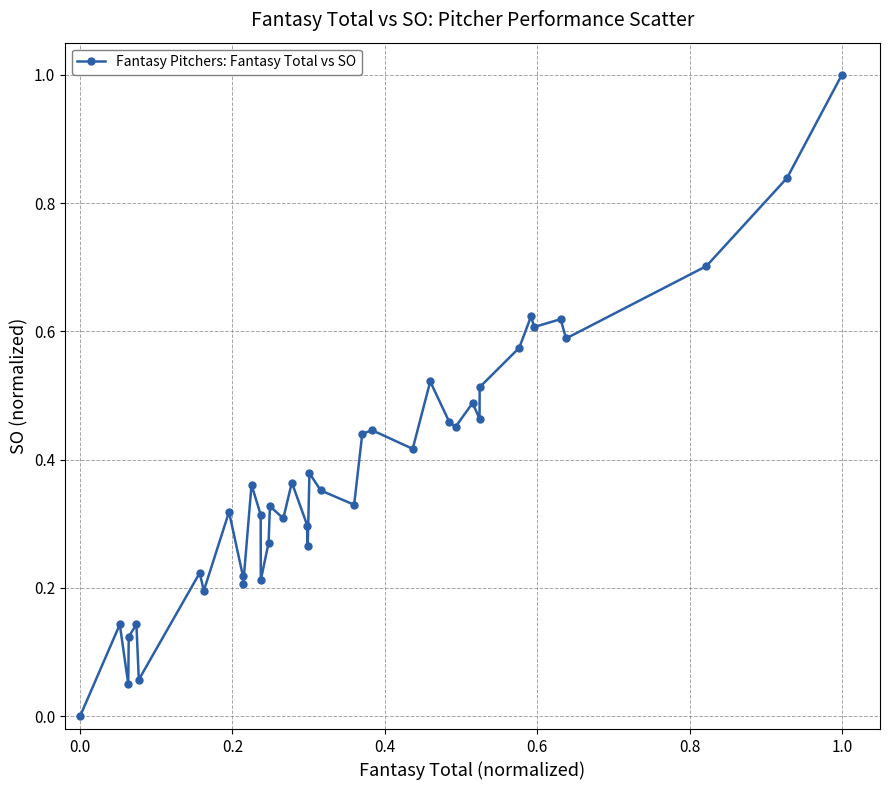

What is the greatest value displayed?

1.0